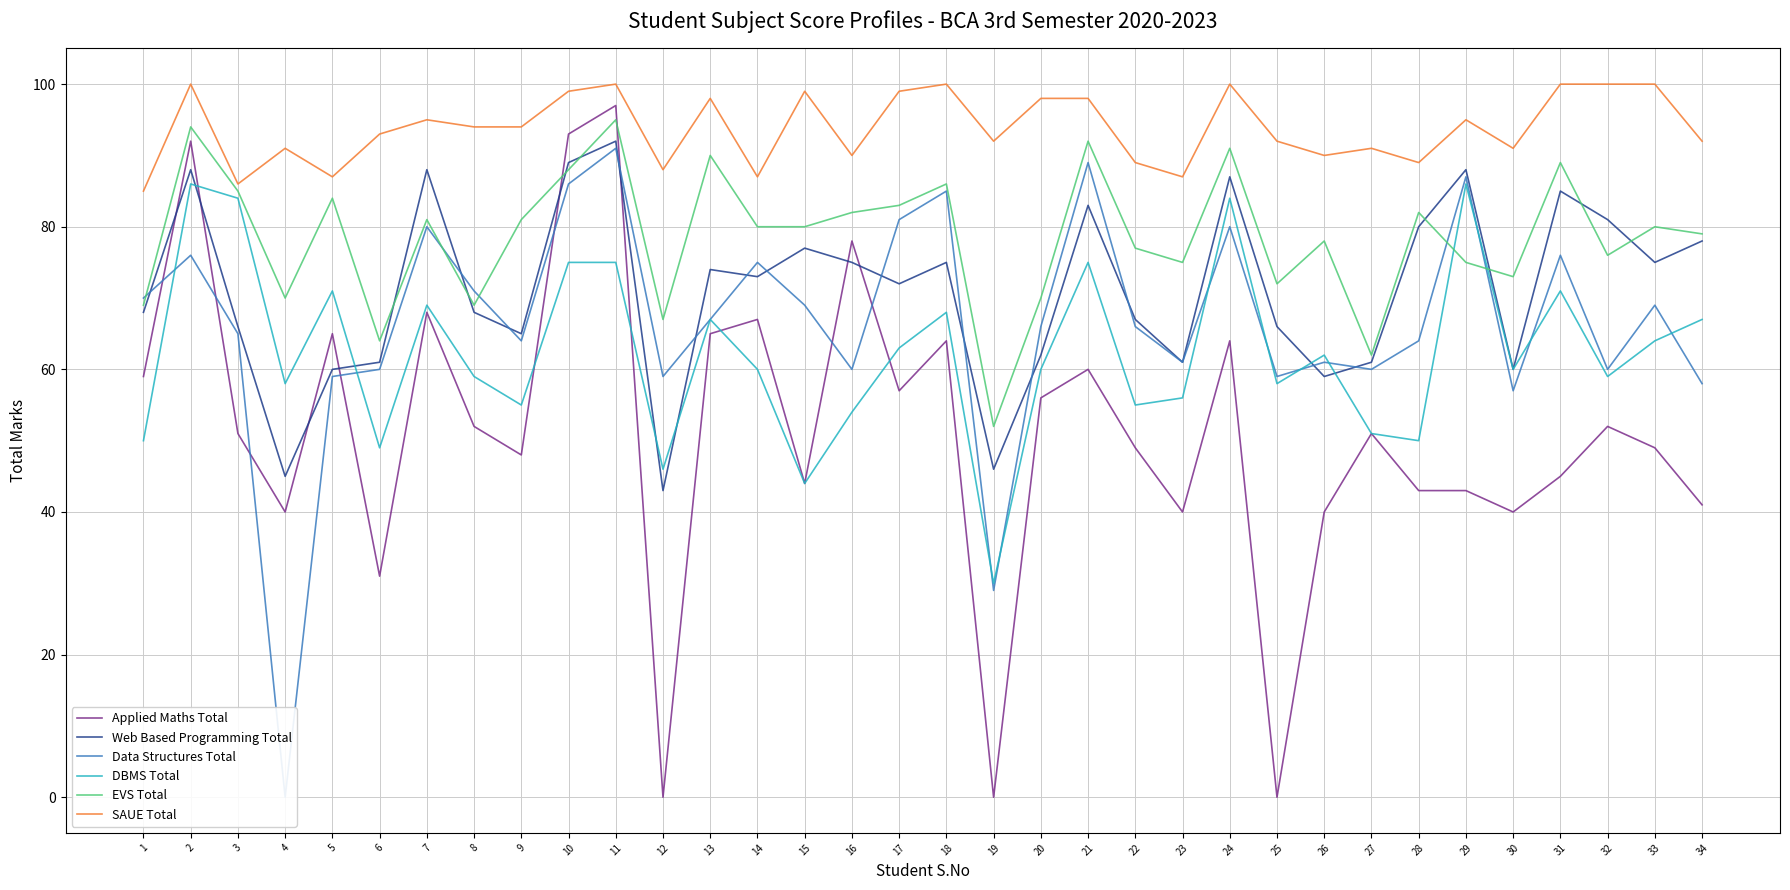

At which category is the sum across all series the highest?

11